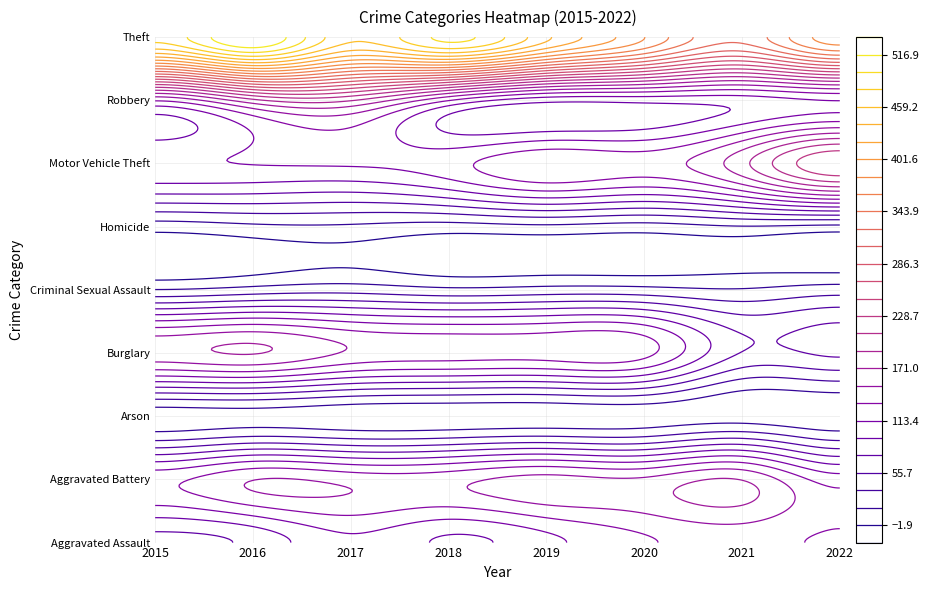

Reading left to right, list all the values displayed in this chart.

Aggravated Assault: 69	80	110	91	108	130	140	130
Aggravated Battery: 127	151	145	145	159	155	170	123
Arson: 6	9	4	3	4	6	7	1
Burglary: 164	172	149	143	143	139	74	79
Criminal Sexual Assault: 18	25	29	22	25	24	19	27
Homicide: 7	13	14	9	13	9	16	12
Motor Vehicle Theft: 111	114	116	125	151	143	184	246
Robbery: 135	185	192	134	101	101	103	114
Theft: 484	536	463	503	444	383	330	393